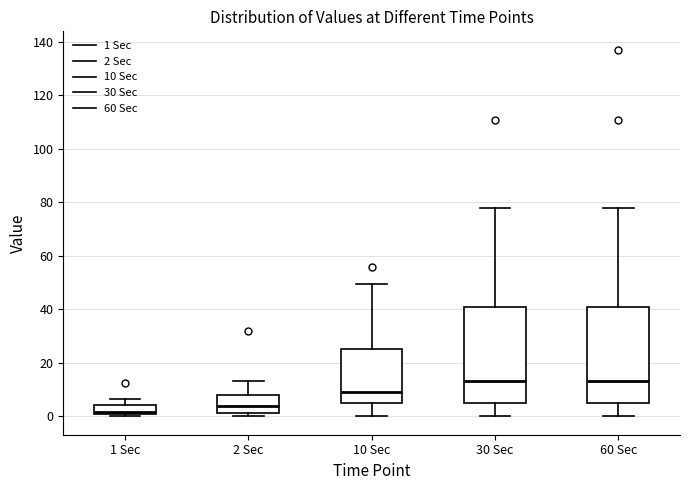

Where is the upper edge of the box for 1 Sec on the y-axis? The values are not printed on the chart, so give them approximately, as read against the axis.

4